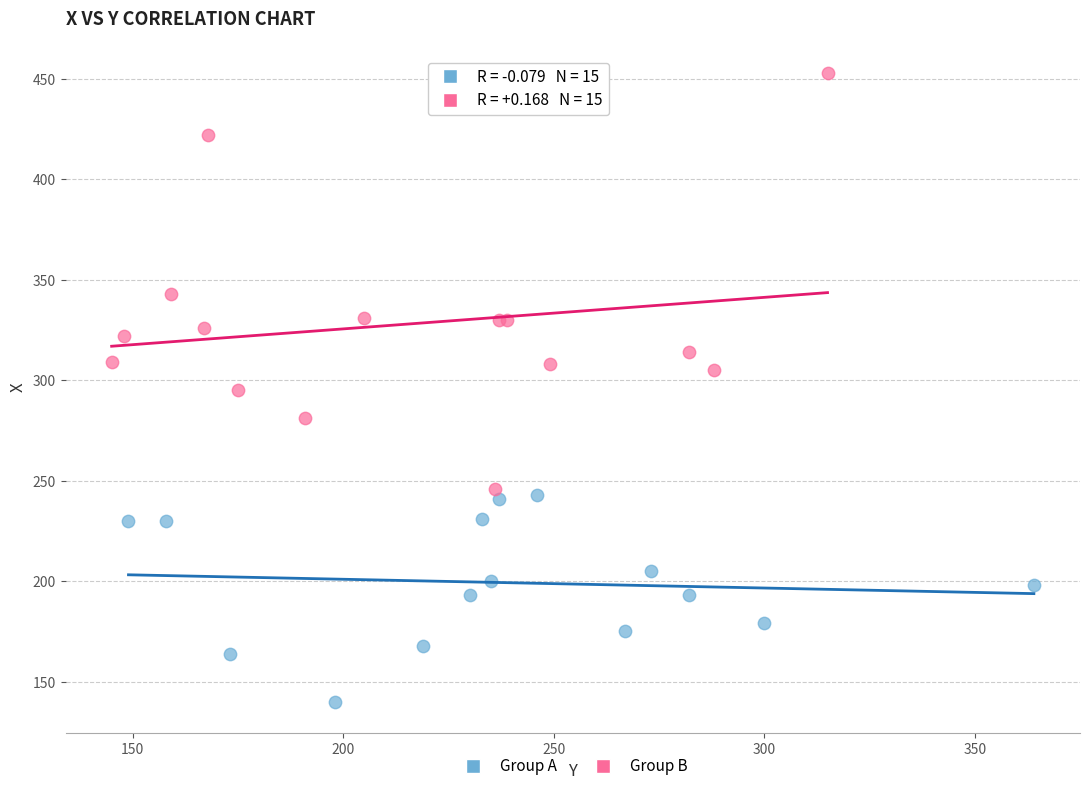

What are all the series names shown in the legend?

Group A, Group B